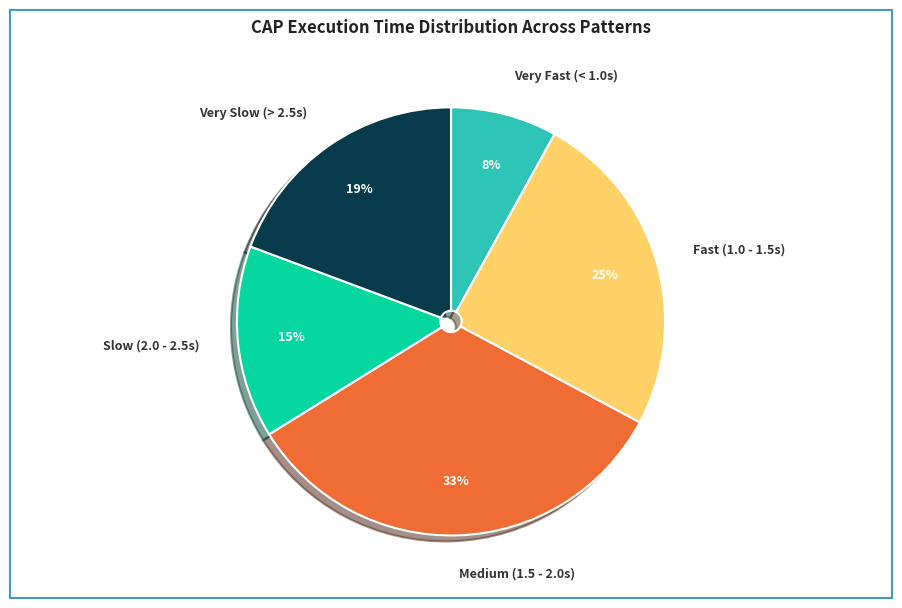

Rank the categories by value from lowest to highest.

Very Fast (< 1.0s), Slow (2.0 - 2.5s), Very Slow (> 2.5s), Fast (1.0 - 1.5s), Medium (1.5 - 2.0s)